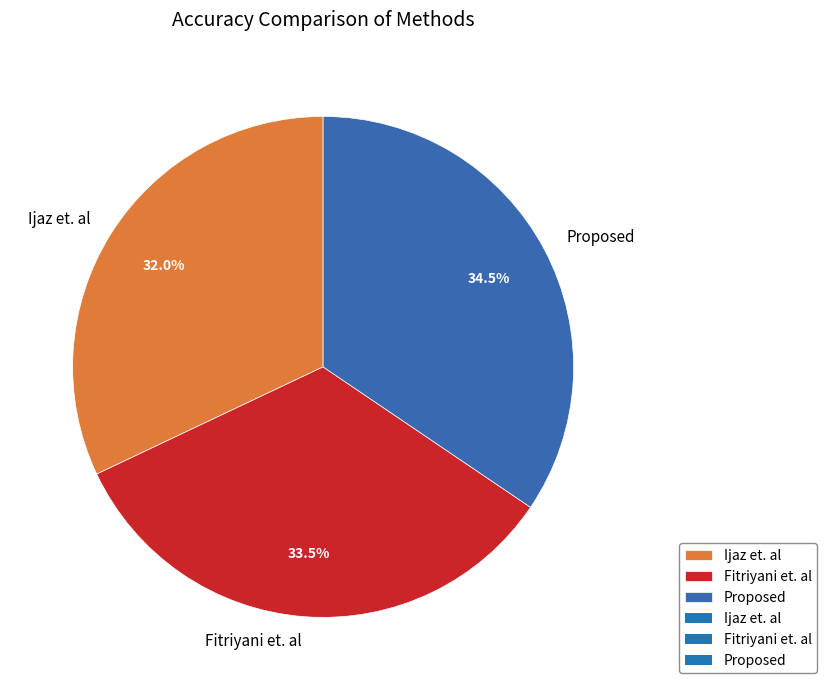

How many segments does this pie chart have?

3